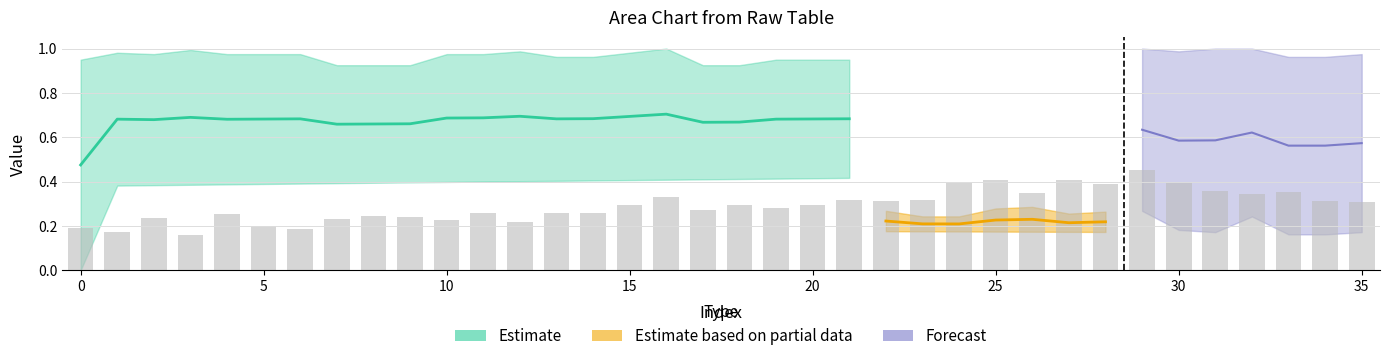

What is the sum of all values?

10.5